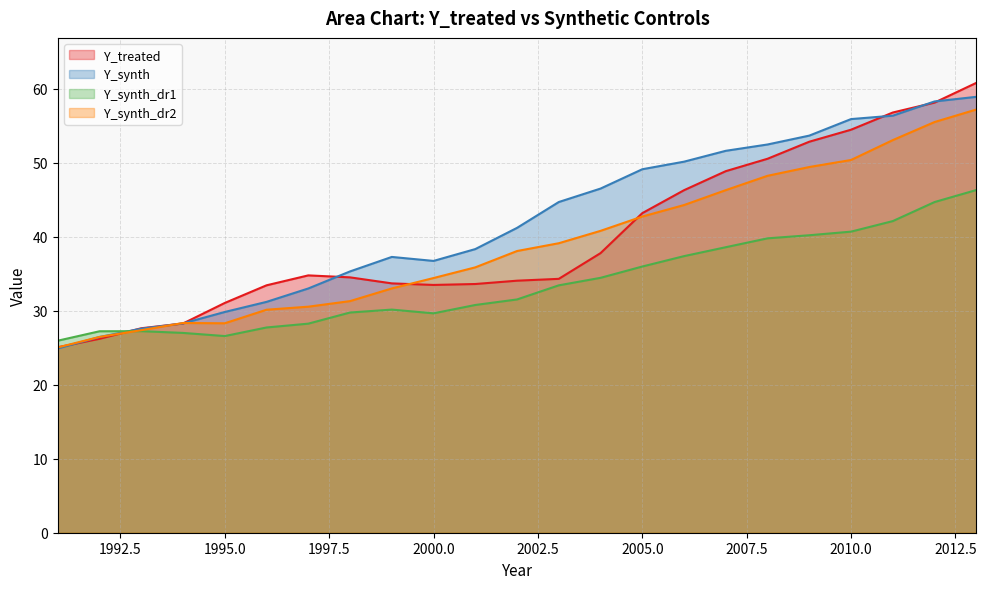

Between which two adjacent categories do Y_treated and Y_synth first intersect?

1991 and 1992